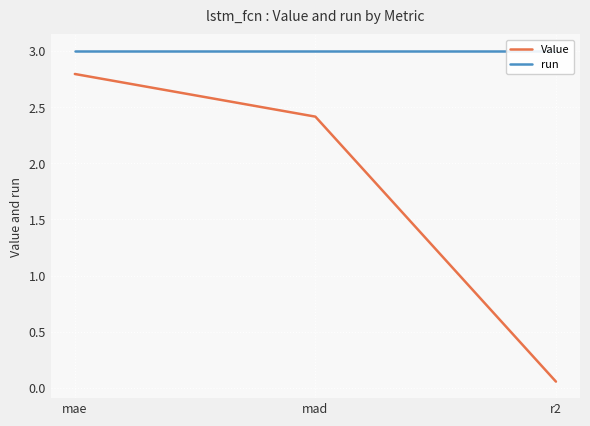

What is the value of the Value point at the 3rd from the left?

0.1